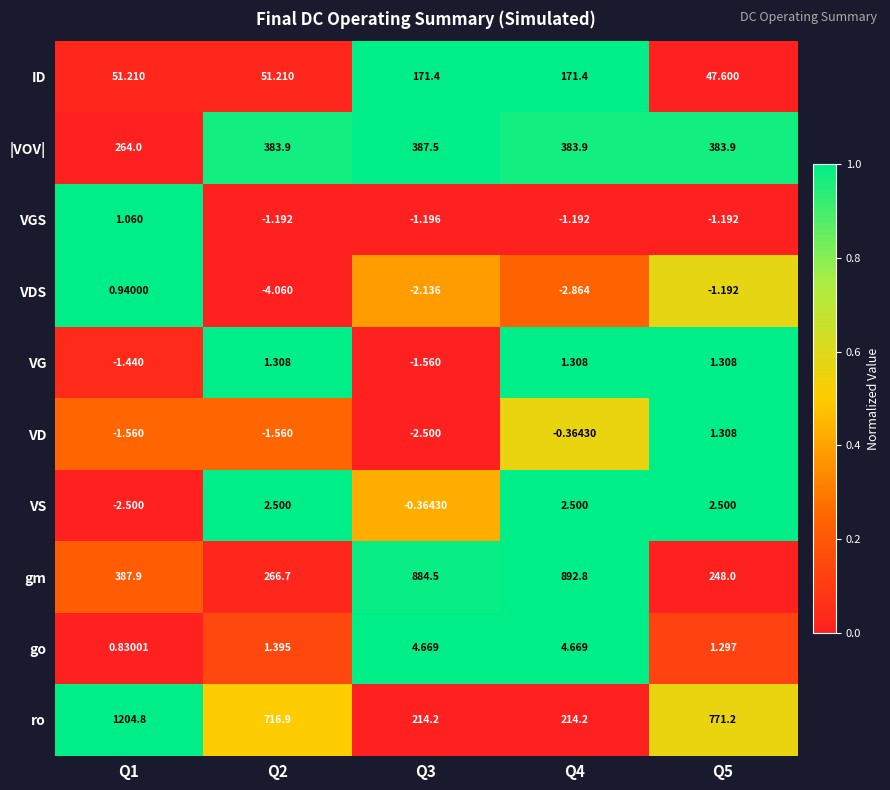

Rank the series at Q1 from highest to lowest value.

ro, gm, |VOV|, ID, VGS, VDS, go, VG, VD, VS